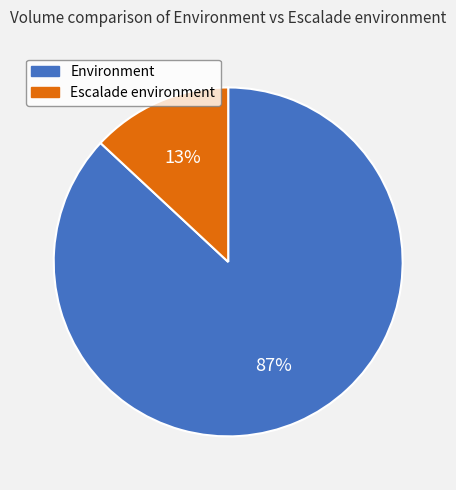

To the nearest percent, what is the average slice percentage?

50%